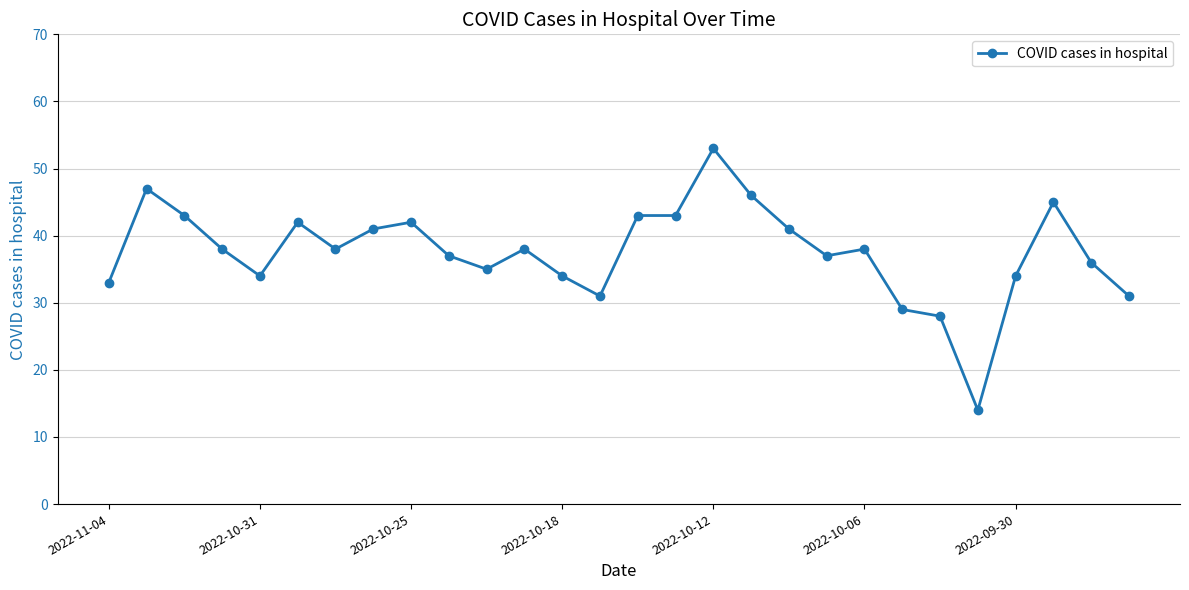

What is the difference between the maximum and minimum values?

39